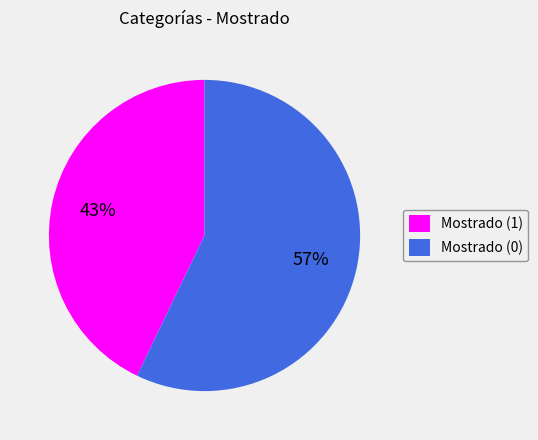

Is it true that Mostrado (0) is 57% of the pie?

True